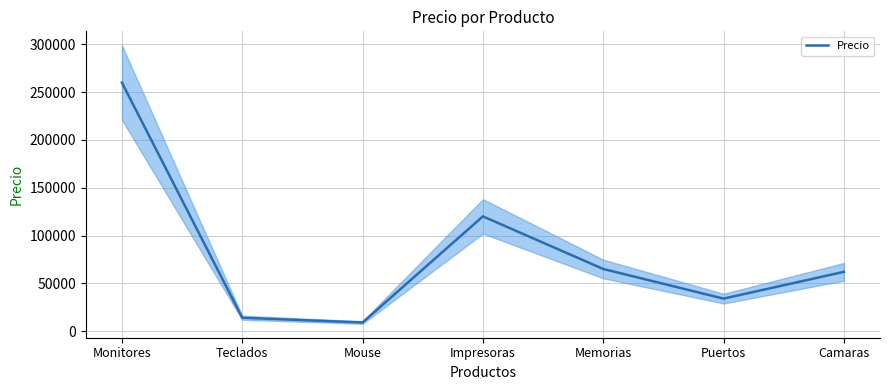

What is the value of the 5th point from the left?

65000